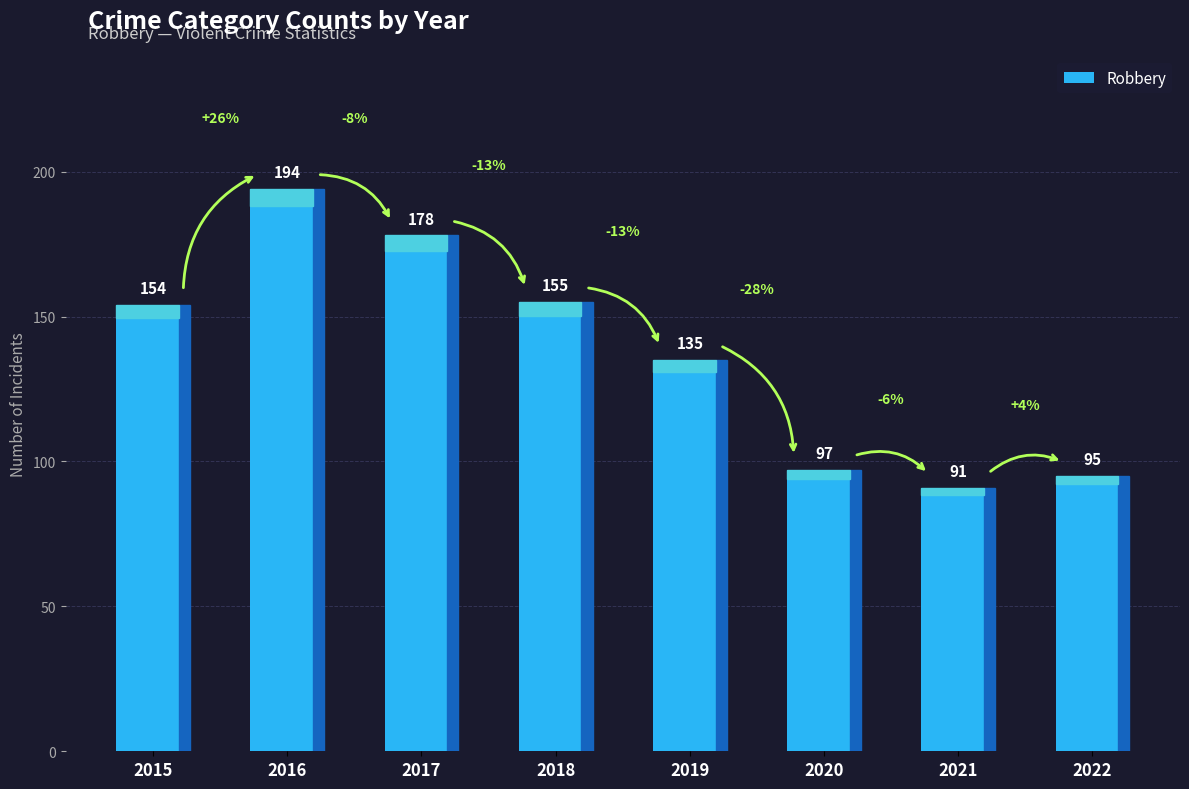

Does the chart contain any negative values?

No